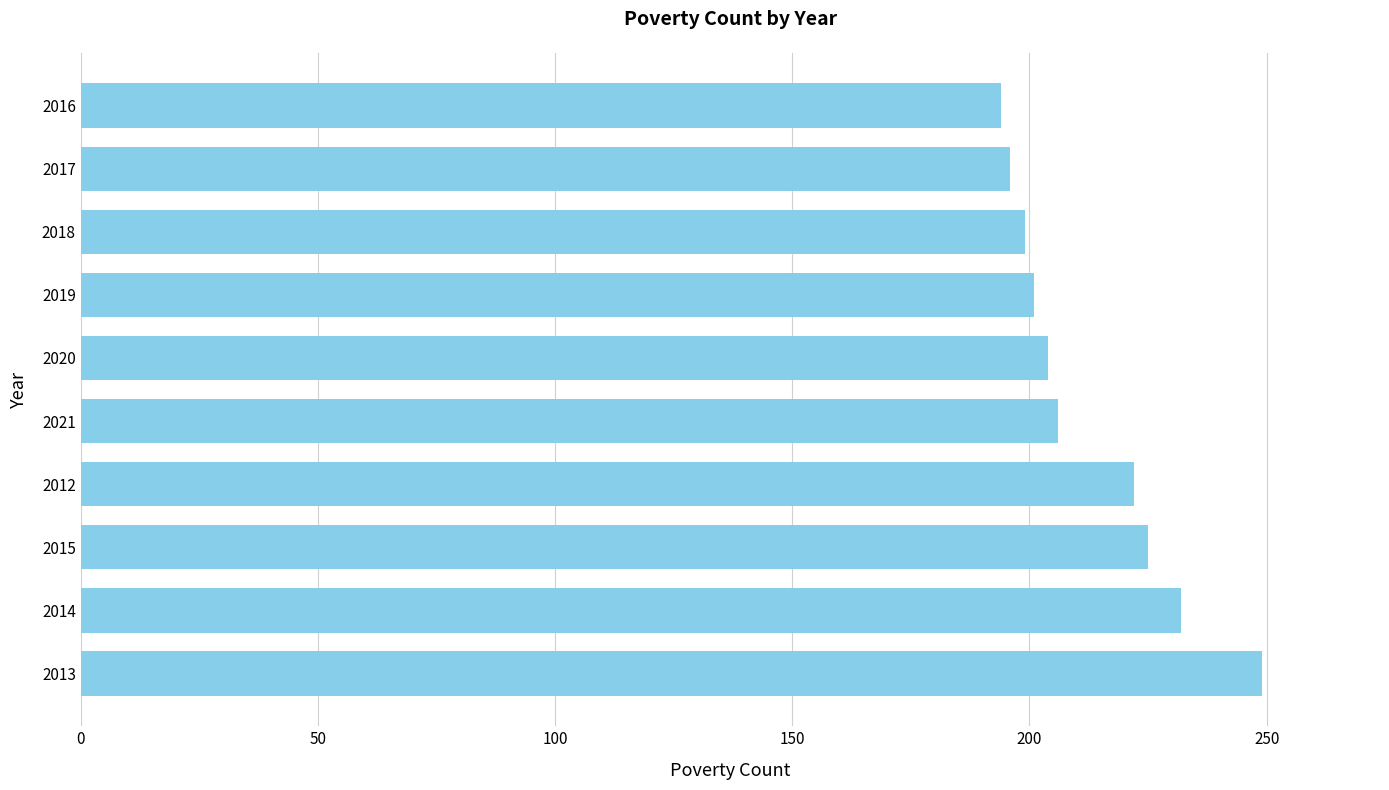

What value does the data have at 2016?

194